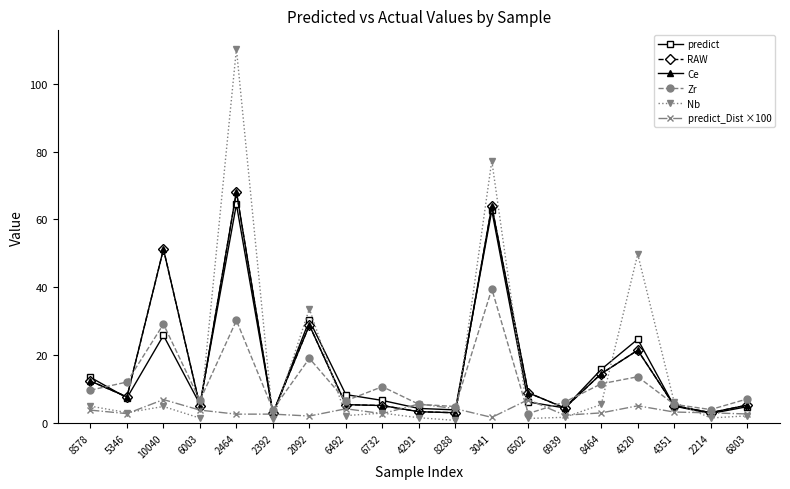

What is the minimum value shown in the chart?

0.8